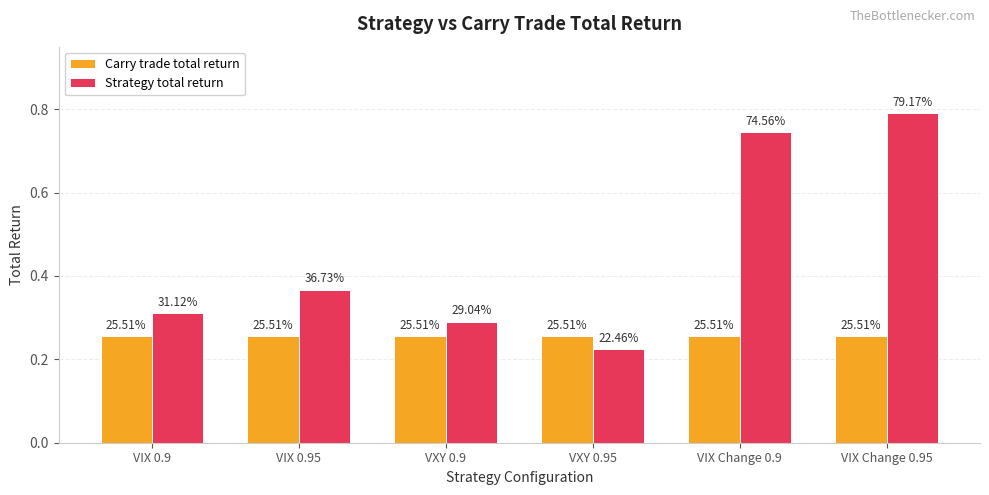

Does the chart contain stacked bars?

No